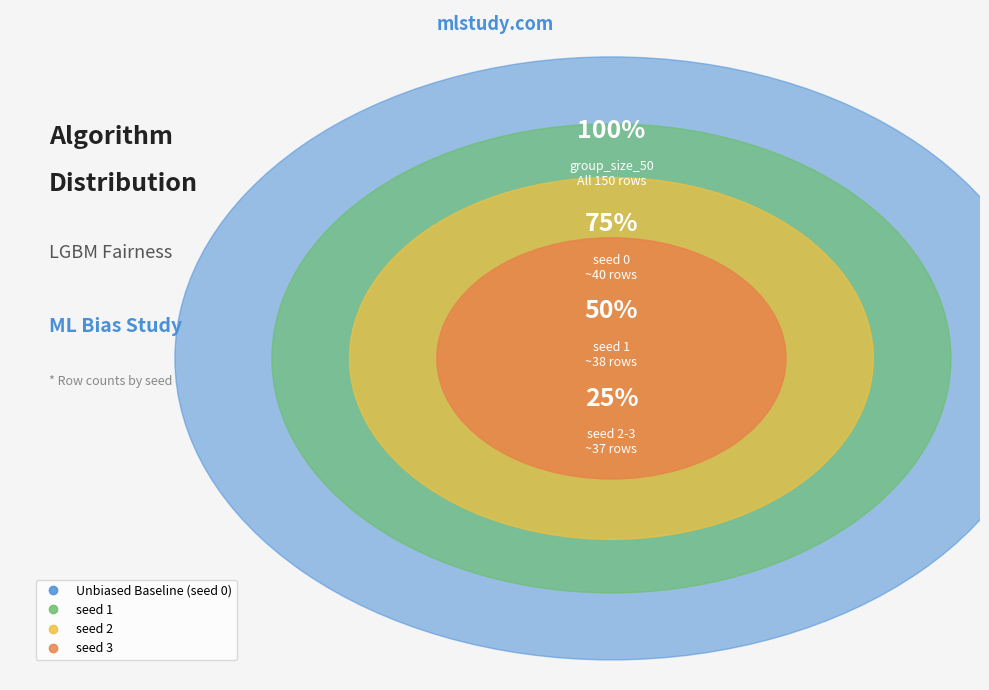

Which category has the biggest portion of the pie?

Unbiased Baseline